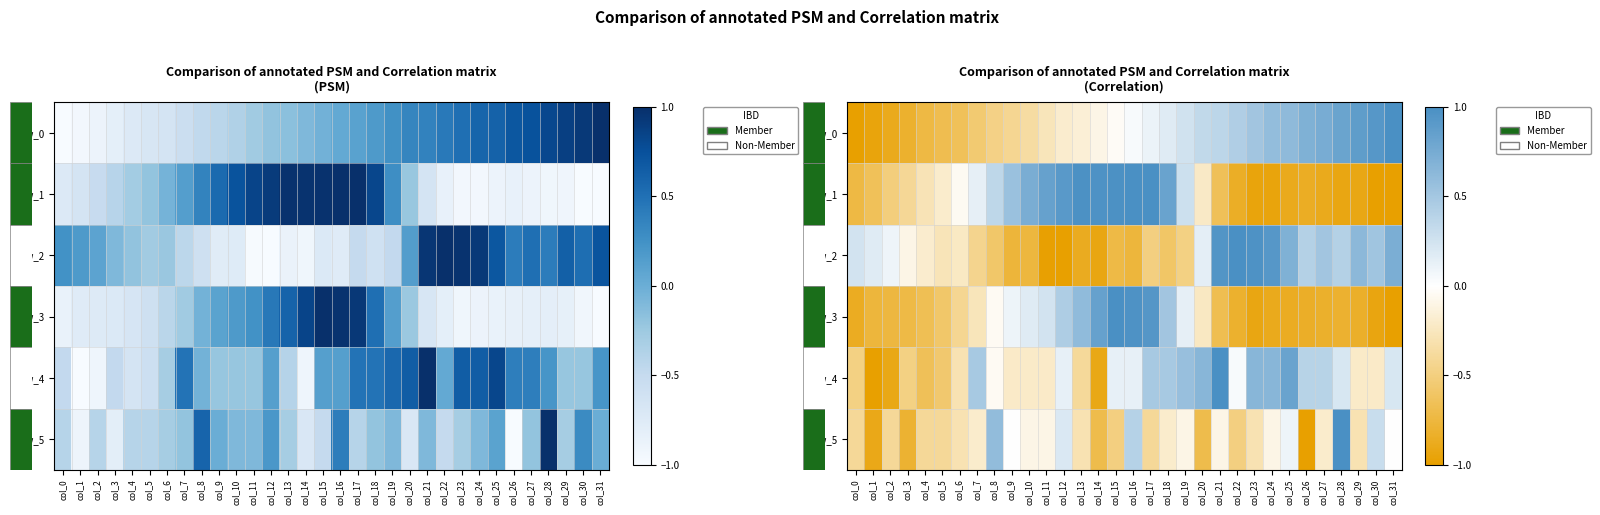

Reading left to right, what are all the values shown in this chart?

row_0: col_0=-1.0	col_1=-1.0	col_2=-0.9	col_3=-0.8	col_4=-0.7	col_5=-0.7	col_6=-0.6	col_7=-0.6	col_8=-0.5	col_9=-0.4	col_10=-0.4	col_11=-0.3	col_12=-0.2	col_13=-0.2	col_14=-0.1	col_15=-0.0	col_16=0.0	col_17=0.1	col_18=0.2	col_19=0.3	col_20=0.3	col_21=0.4	col_22=0.4	col_23=0.5	col_24=0.6	col_25=0.6	col_26=0.7	col_27=0.7	col_28=0.8	col_29=0.9	col_30=0.9	col_31=1.0
row_1: col_0=-0.7	col_1=-0.6	col_2=-0.5	col_3=-0.4	col_4=-0.3	col_5=-0.2	col_6=-0.0	col_7=0.1	col_8=0.4	col_9=0.6	col_10=0.7	col_11=0.8	col_12=0.9	col_13=1.0	col_14=1.0	col_15=1.0	col_16=1.0	col_17=1.0	col_18=0.8	col_19=0.3	col_20=-0.2	col_21=-0.6	col_22=-0.9	col_23=-0.9	col_24=-1.0	col_25=-0.9	col_26=-0.9	col_27=-0.9	col_28=-0.9	col_29=-0.9	col_30=-1.0	col_31=-1.0
row_2: col_0=0.2	col_1=0.2	col_2=0.1	col_3=-0.1	col_4=-0.2	col_5=-0.3	col_6=-0.2	col_7=-0.4	col_8=-0.6	col_9=-0.8	col_10=-0.8	col_11=-1.0	col_12=-1.0	col_13=-0.9	col_14=-0.9	col_15=-0.7	col_16=-0.8	col_17=-0.5	col_18=-0.6	col_19=-0.5	col_20=0.1	col_21=0.9	col_22=1.0	col_23=1.0	col_24=0.9	col_25=0.7	col_26=0.4	col_27=0.5	col_28=0.4	col_29=0.6	col_30=0.5	col_31=0.7
row_3: col_0=-0.9	col_1=-0.8	col_2=-0.7	col_3=-0.7	col_4=-0.7	col_5=-0.6	col_6=-0.4	col_7=-0.3	col_8=-0.0	col_9=0.1	col_10=0.2	col_11=0.2	col_12=0.4	col_13=0.6	col_14=0.8	col_15=1.0	col_16=1.0	col_17=0.9	col_18=0.5	col_19=0.1	col_20=-0.2	col_21=-0.7	col_22=-0.8	col_23=-0.9	col_24=-0.9	col_25=-0.9	col_26=-0.8	col_27=-0.8	col_28=-0.8	col_29=-0.8	col_30=-0.9	col_31=-1.0
row_4: col_0=-0.5	col_1=-1.0	col_2=-0.9	col_3=-0.5	col_4=-0.7	col_5=-0.6	col_6=-0.3	col_7=0.5	col_8=-0.0	col_9=-0.2	col_10=-0.2	col_11=-0.2	col_12=0.1	col_13=-0.4	col_14=-0.9	col_15=0.1	col_16=0.1	col_17=0.5	col_18=0.5	col_19=0.6	col_20=0.7	col_21=1.0	col_22=0.0	col_23=0.7	col_24=0.7	col_25=0.8	col_26=0.4	col_27=0.4	col_28=0.2	col_29=-0.2	col_30=-0.2	col_31=0.2
row_5: col_0=-0.4	col_1=-0.9	col_2=-0.4	col_3=-0.8	col_4=-0.4	col_5=-0.4	col_6=-0.3	col_7=-0.2	col_8=0.6	col_9=0.0	col_10=-0.1	col_11=-0.1	col_12=0.2	col_13=-0.3	col_14=-0.7	col_15=-0.5	col_16=0.4	col_17=-0.4	col_18=-0.2	col_19=-0.1	col_20=-0.7	col_21=-0.1	col_22=-0.5	col_23=-0.3	col_24=-0.1	col_25=0.1	col_26=-1.0	col_27=-0.2	col_28=1.0	col_29=-0.3	col_30=0.3	col_31=0.0